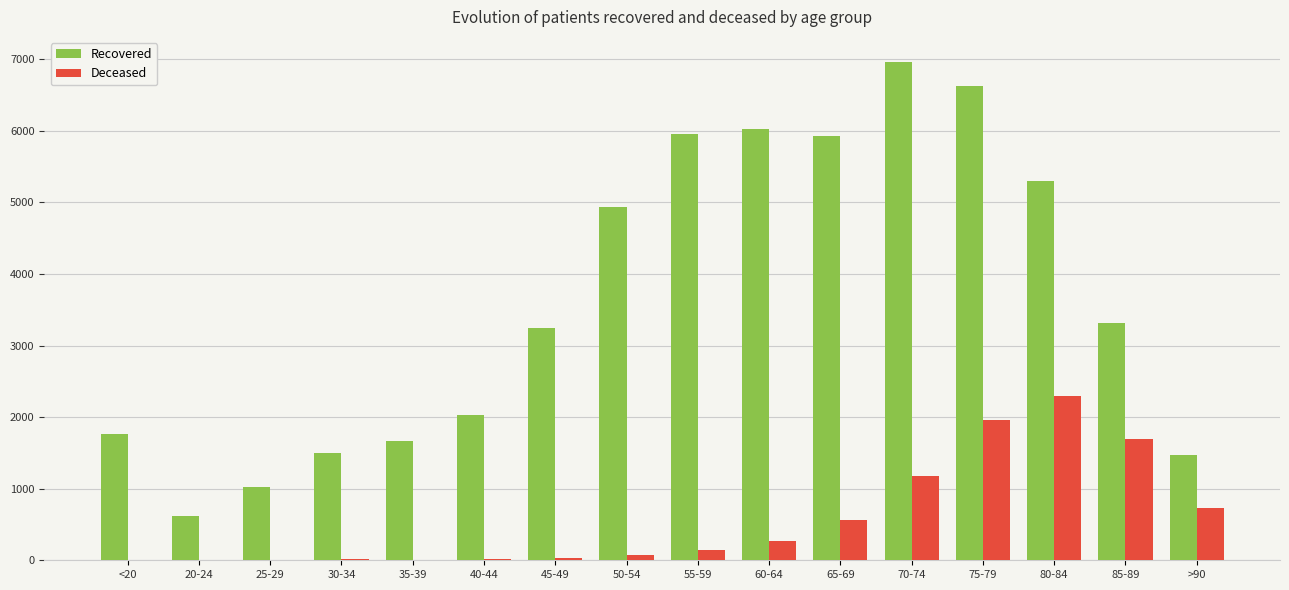

At which category is the sum across all series the highest?

75-79